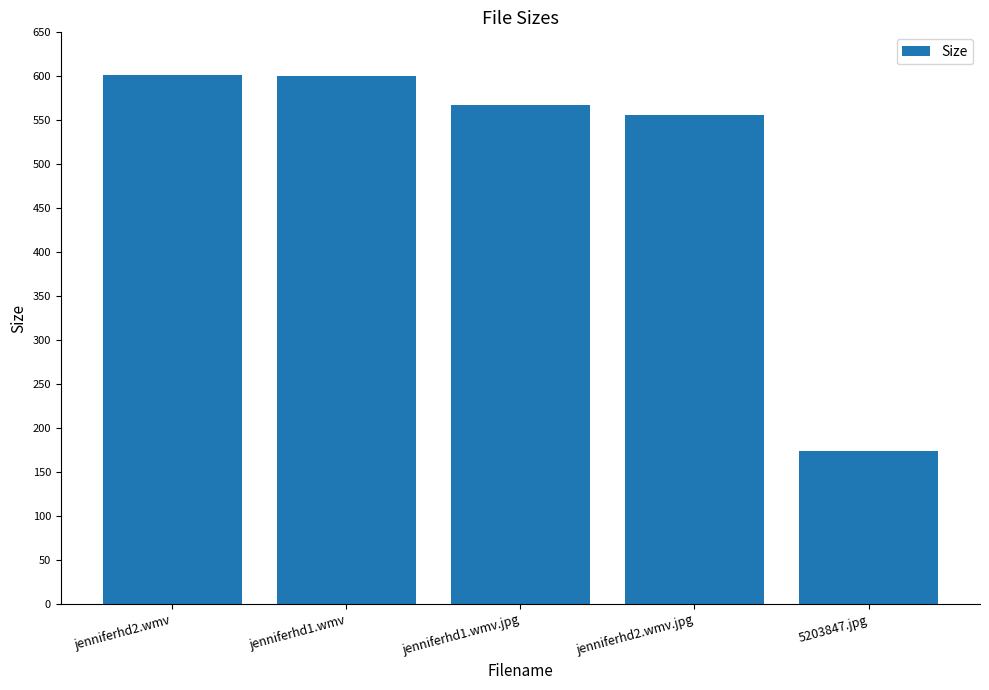

What is the sum of all values?

2499.5